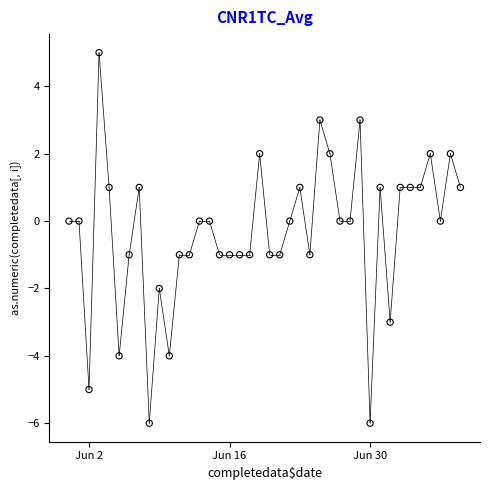

What is the range of Y values (max minus min)?

11